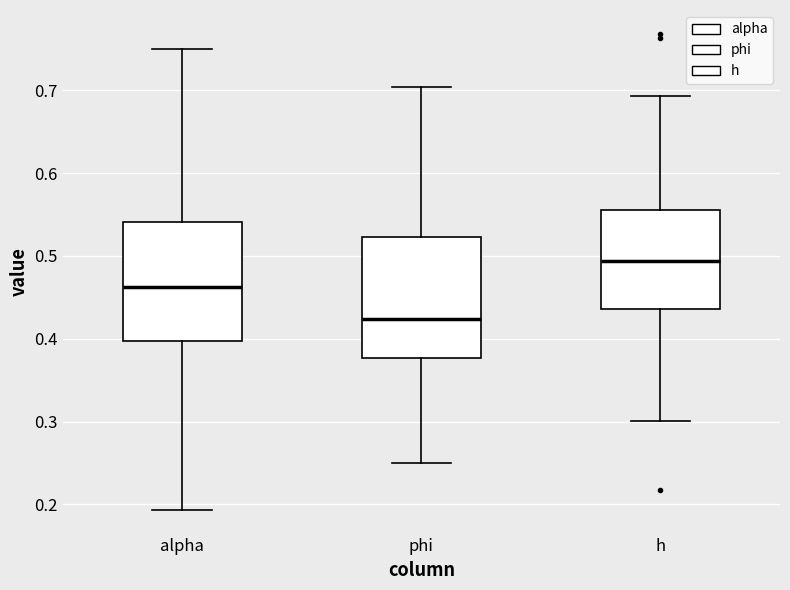

Reading left to right, transcribe this box plot: for each box, give where its median line is, the range the box spans, and where its two whiskers end, as read against the y-axis. The values are not printed on the chart, so give them approximately, as read against the axis.

alpha: median 0.46, box 0.40 to 0.54, whiskers 0.19 to 0.75
phi: median 0.42, box 0.38 to 0.52, whiskers 0.25 to 0.70
h: median 0.49, box 0.44 to 0.56, whiskers 0.30 to 0.69